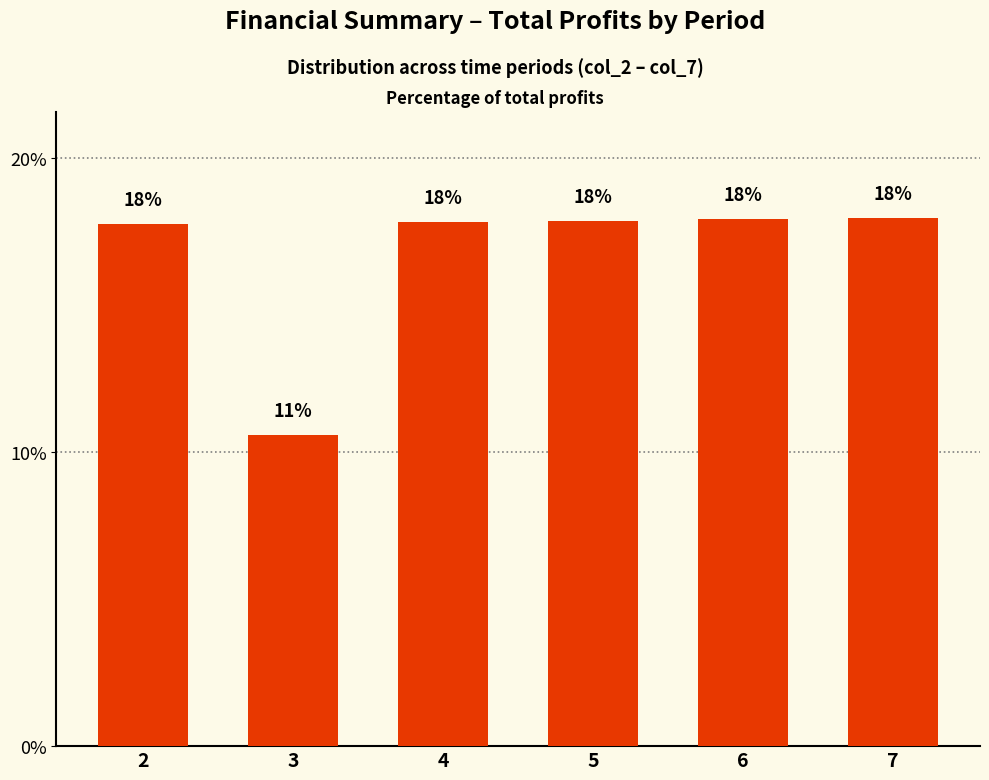

How many data points are less than 17?

1